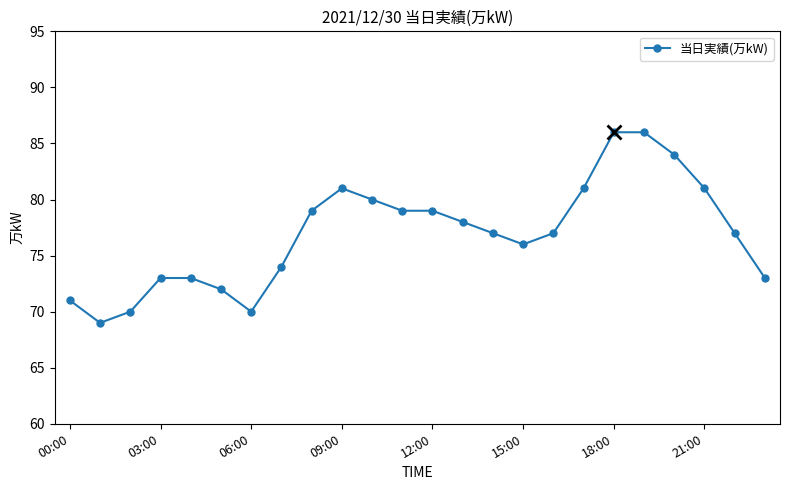

How many lines are shown in the chart?

1